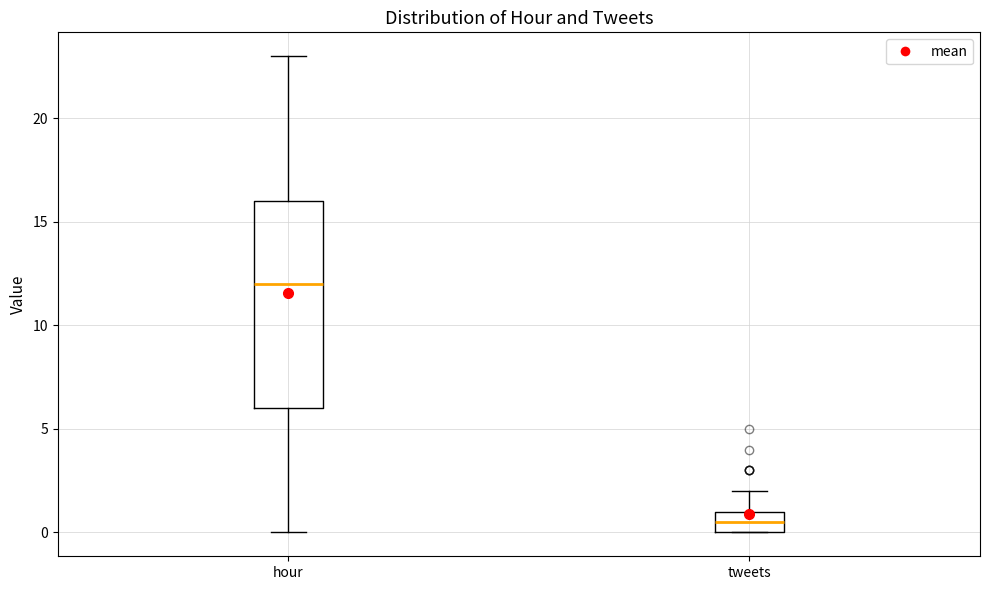

Reading left to right, transcribe this box plot: for each box, give where its median line is, the range the box spans, and where its two whiskers end, as read against the y-axis. The values are not printed on the chart, so give them approximately, as read against the axis.

hour: median 12.0, box 6.0 to 16.0, whiskers 0.0 to 23.0
tweets: median 0.5, box 0.0 to 1.0, whiskers 0.0 to 2.0